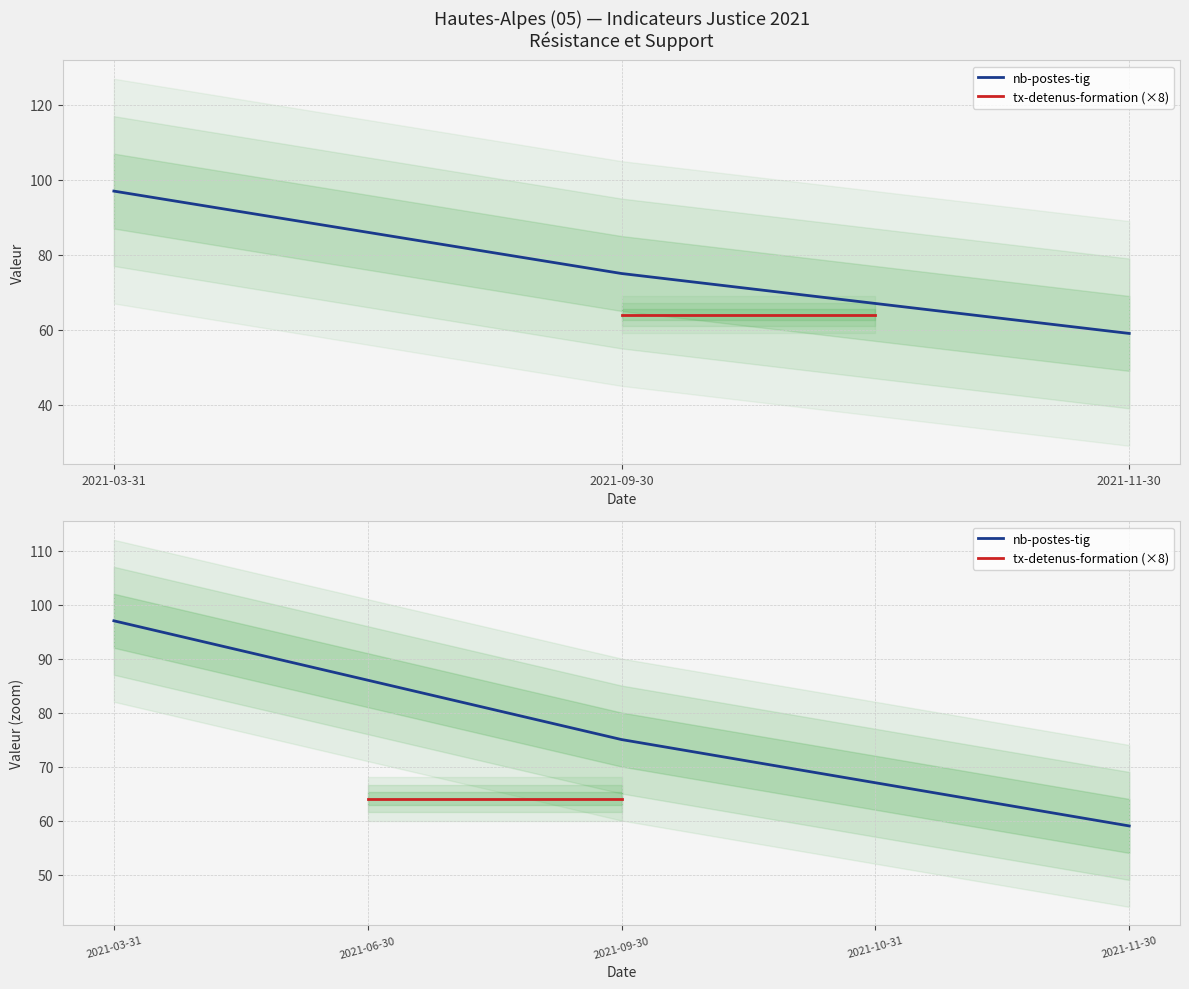

What is the maximum value shown in the chart?

97